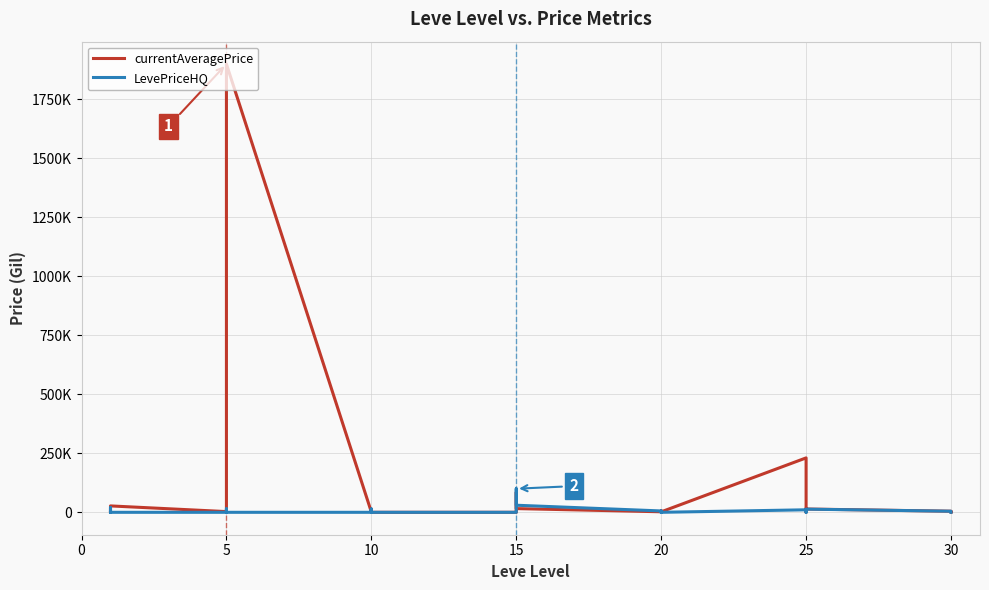

How many times do currentAveragePrice and LevePriceHQ cross each other?

8